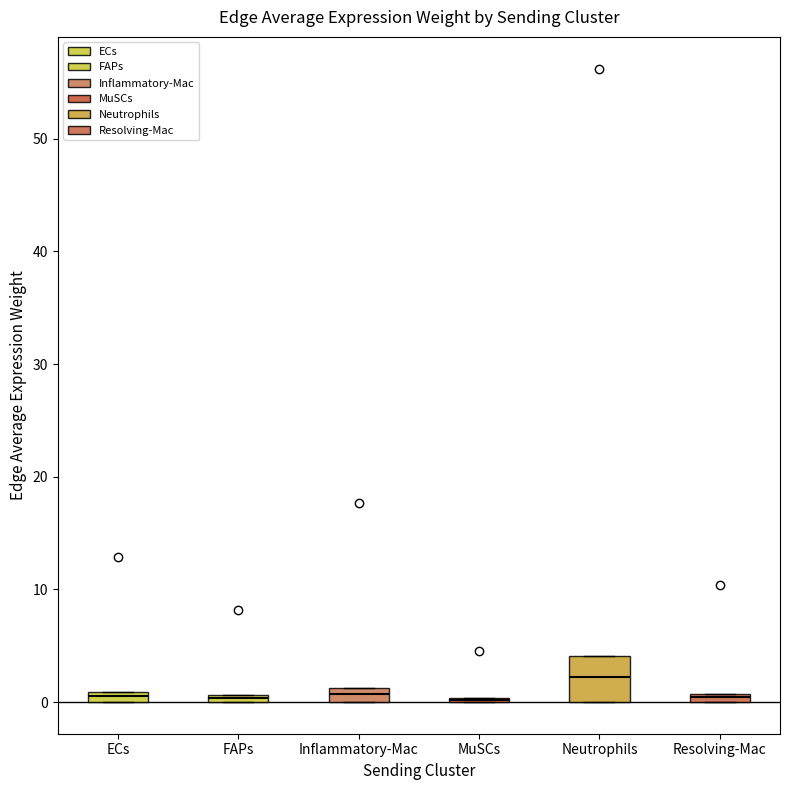

Where is the upper edge of the box for ECs on the y-axis? The values are not printed on the chart, so give them approximately, as read against the axis.

1